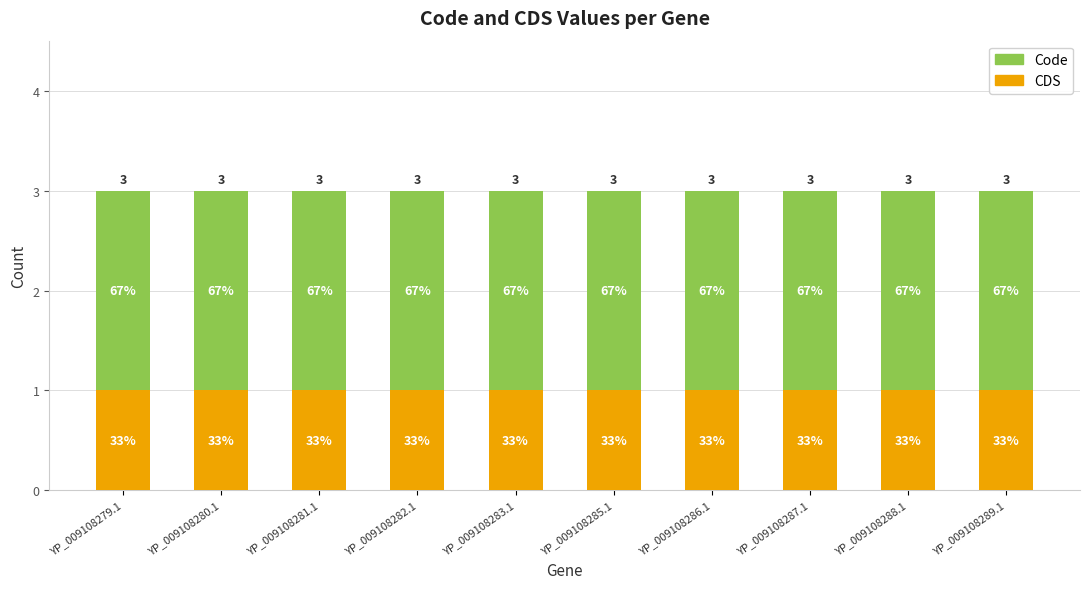

The value of Code at YP_009108283.1 is 2. True or false?

True